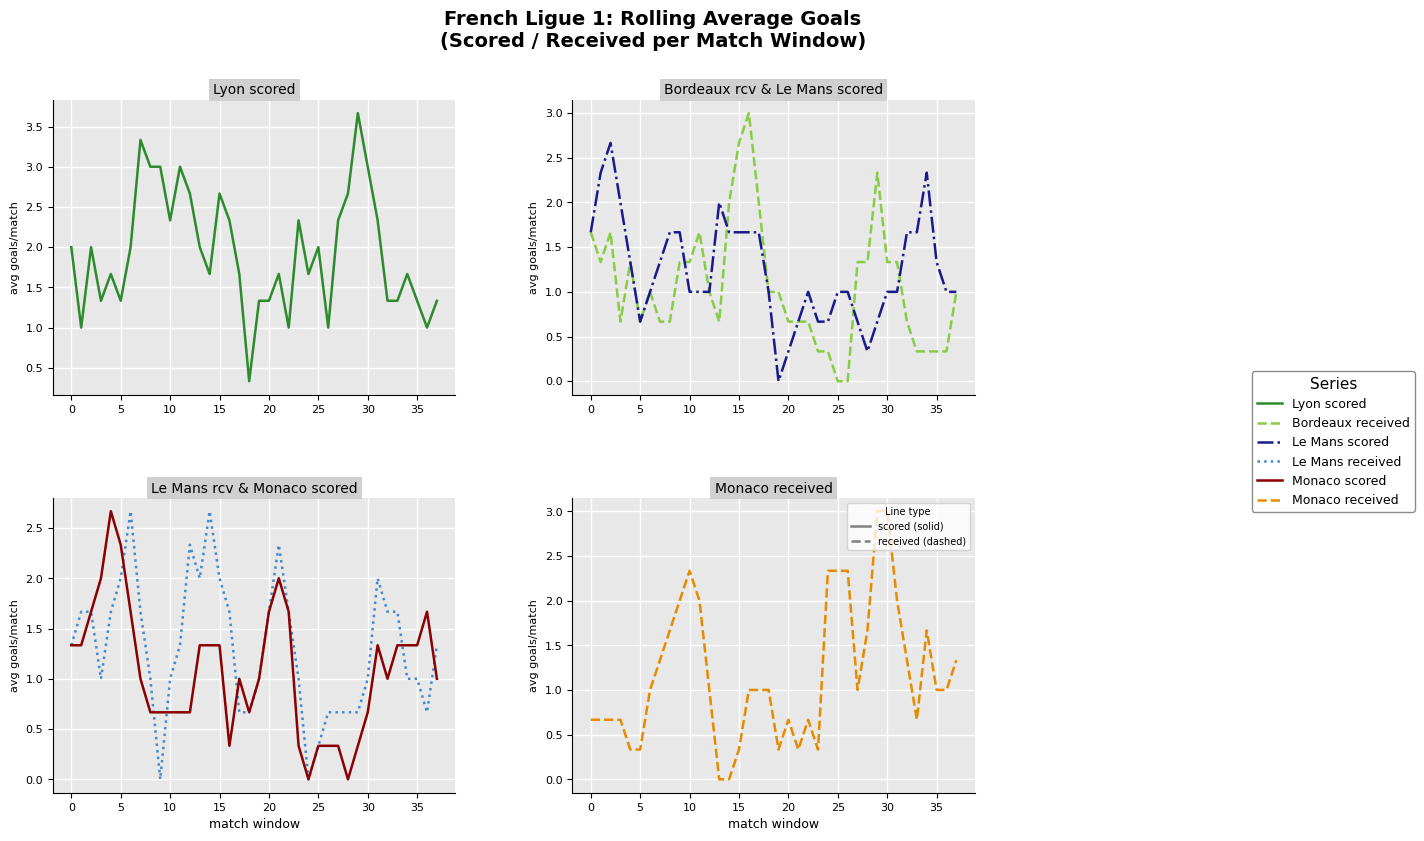

How many distinct data groups are displayed?

6